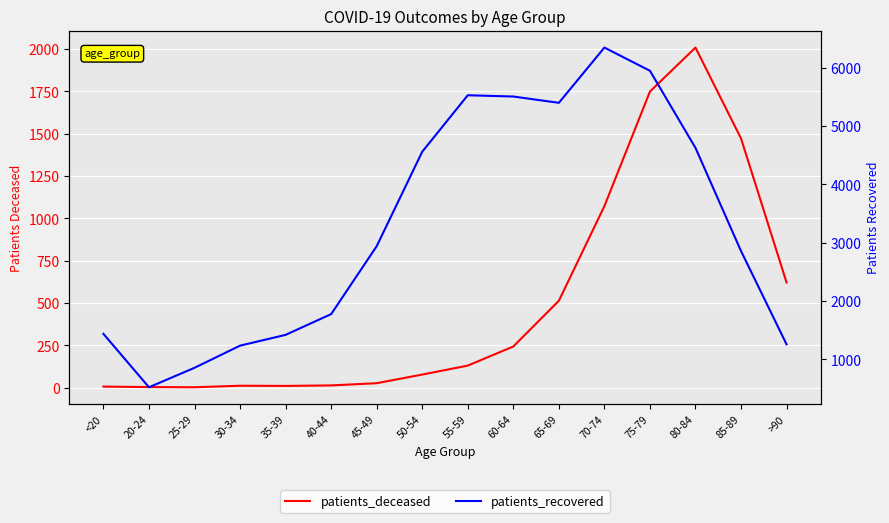

How many data points does each series have?

16